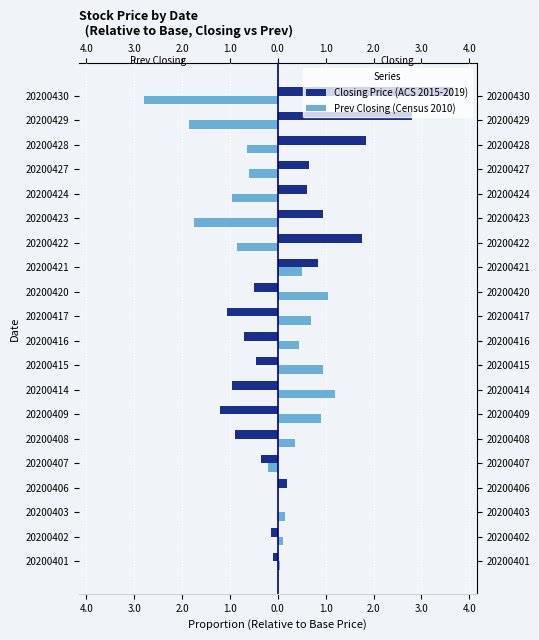

Reading left to right, list all the values displayed in this chart.

Closing Price (ACS 2015-2019): -0.1	-0.1	0.0	0.2	-0.4	-0.9	-1.2	-1.0	-0.5	-0.7	-1.0	-0.5	0.9	1.8	1.0	0.6	0.6	1.9	2.8	3.6
Prev Closing (Census 2010): 0.0	0.1	0.1	0.0	-0.2	0.4	0.9	1.2	1.0	0.5	0.7	1.0	0.5	-0.9	-1.8	-1.0	-0.6	-0.6	-1.9	-2.8